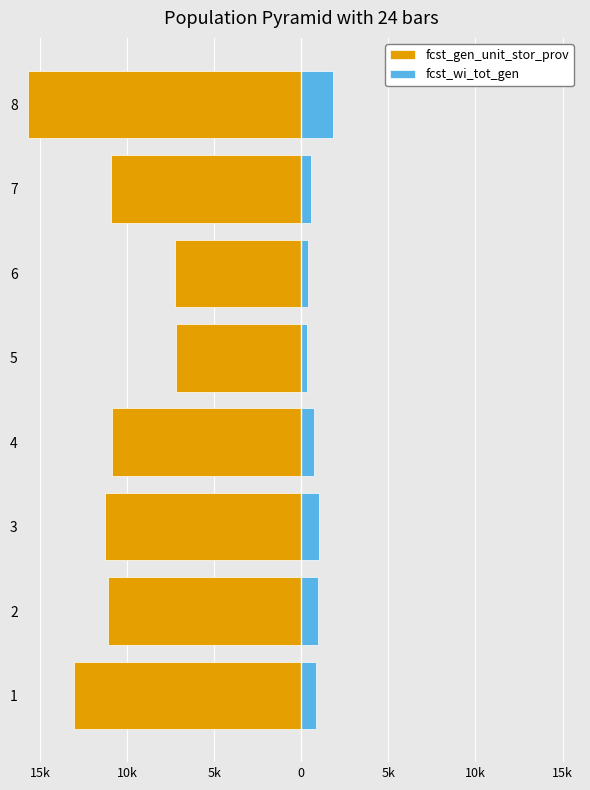

How many bars are there in total?

16